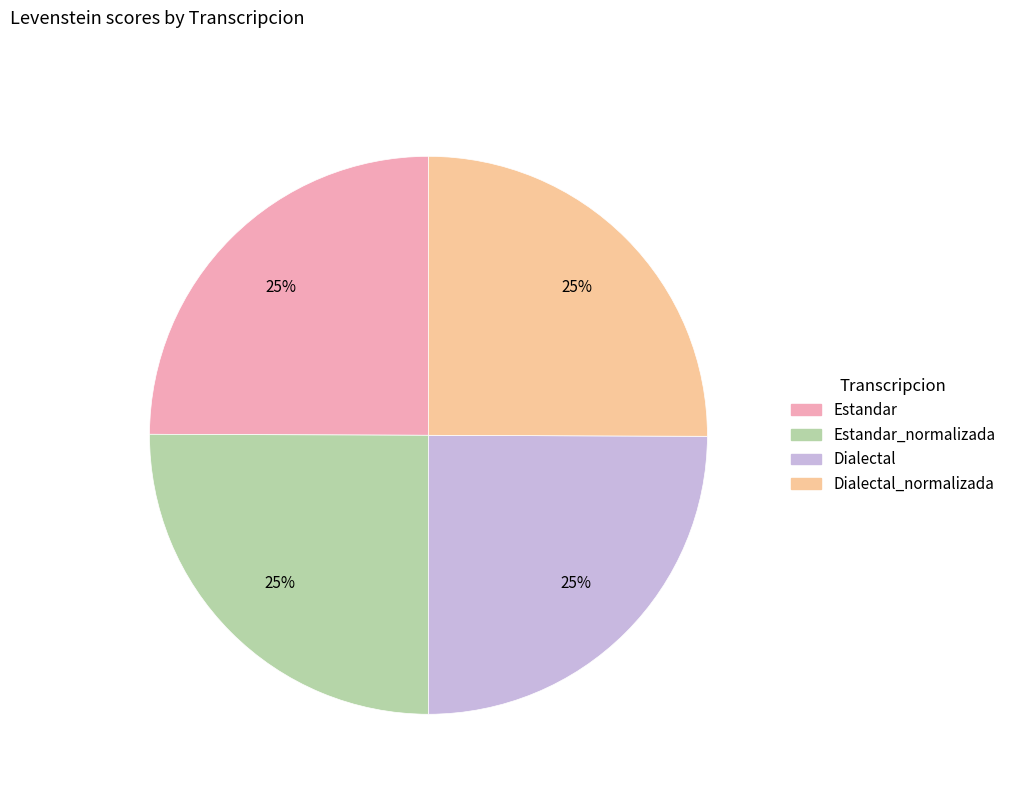

Approximately how many times larger is the value at Estandar compared to Dialectal?

1.0